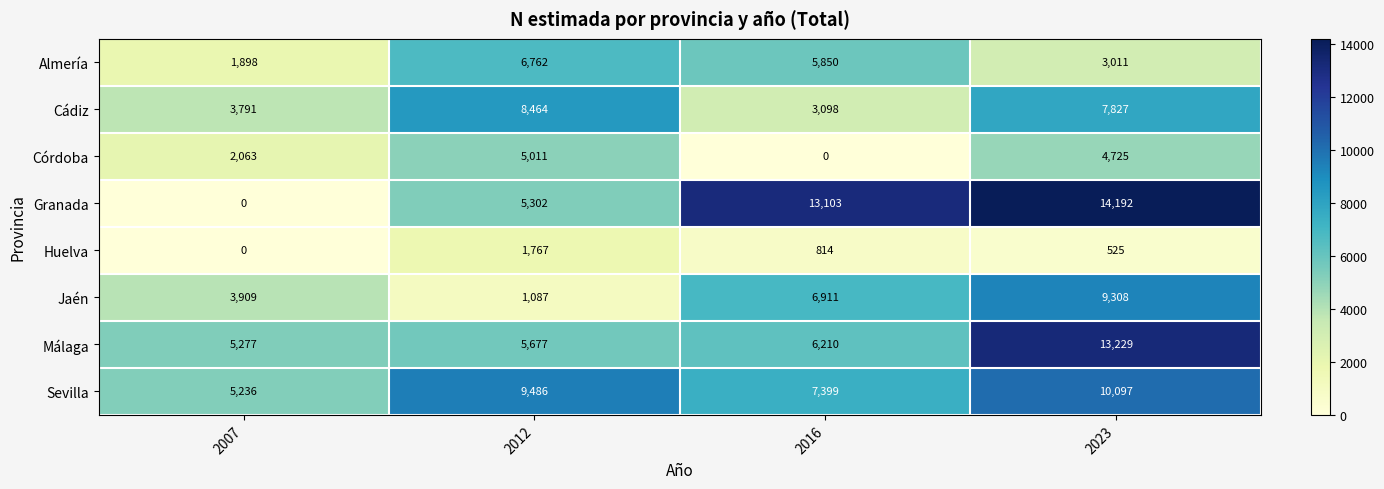

What is the approximate value of Sevilla at 2007, to the nearest 100?

5200